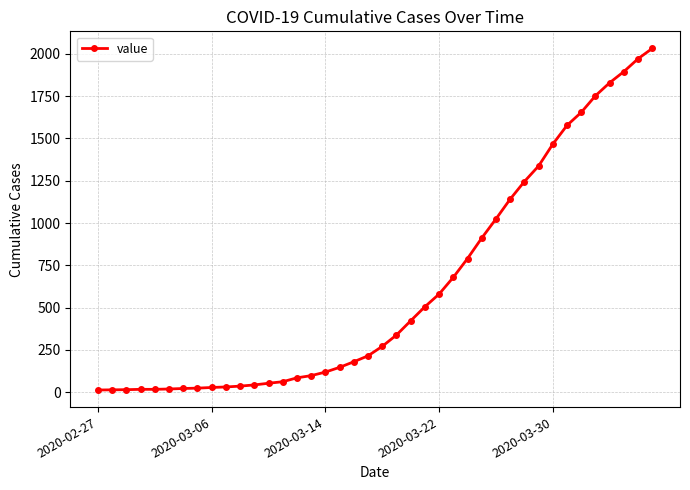

What is the greatest value displayed?

2032